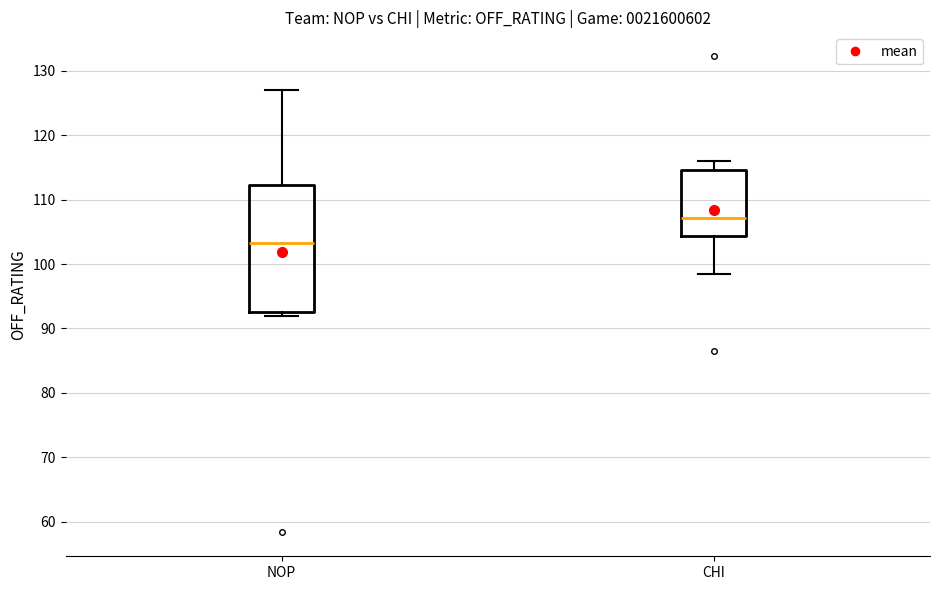

Reading left to right, transcribe this box plot: for each box, give where its median line is, the range the box spans, and where its two whiskers end, as read against the y-axis. The values are not printed on the chart, so give them approximately, as read against the axis.

NOP: median 103, box 93 to 112, whiskers 92 to 127
CHI: median 107, box 104 to 115, whiskers 99 to 116